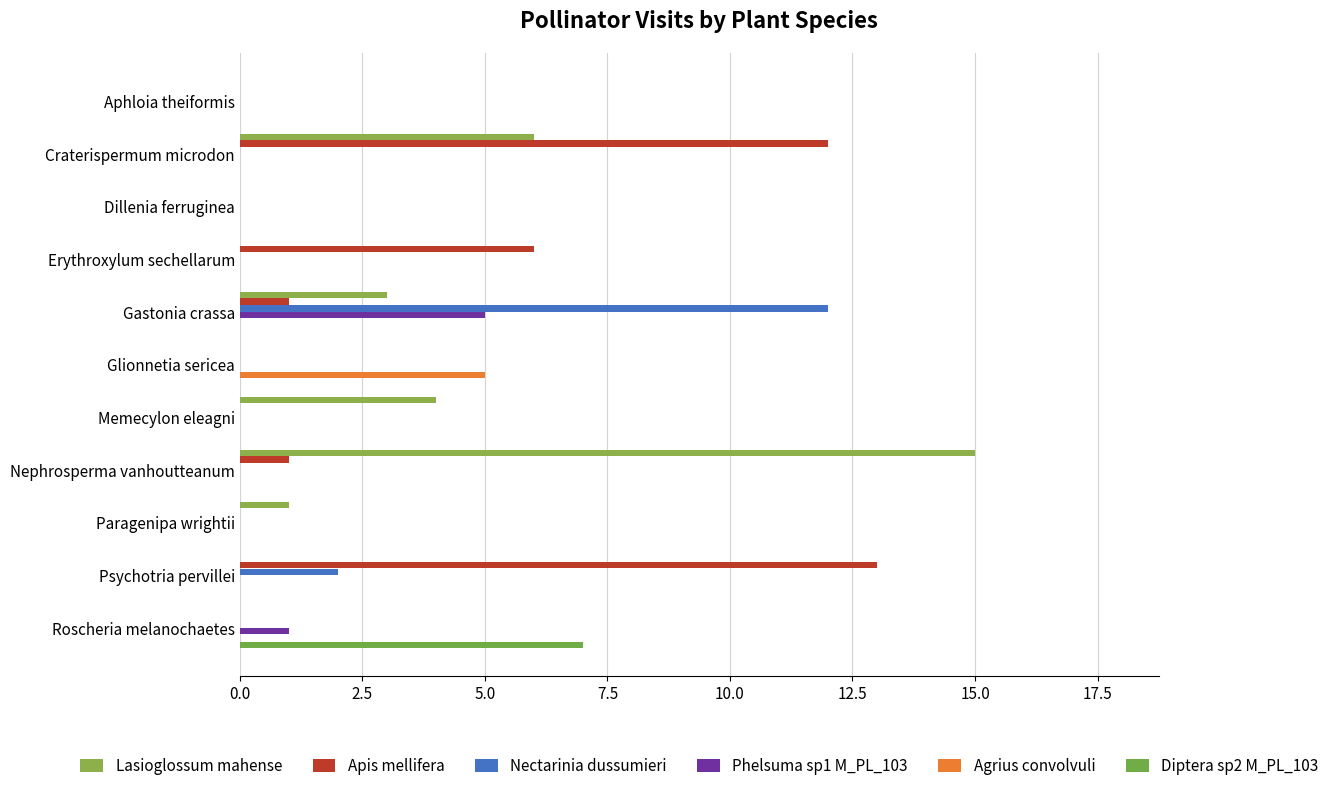

How many distinct data groups are displayed?

6